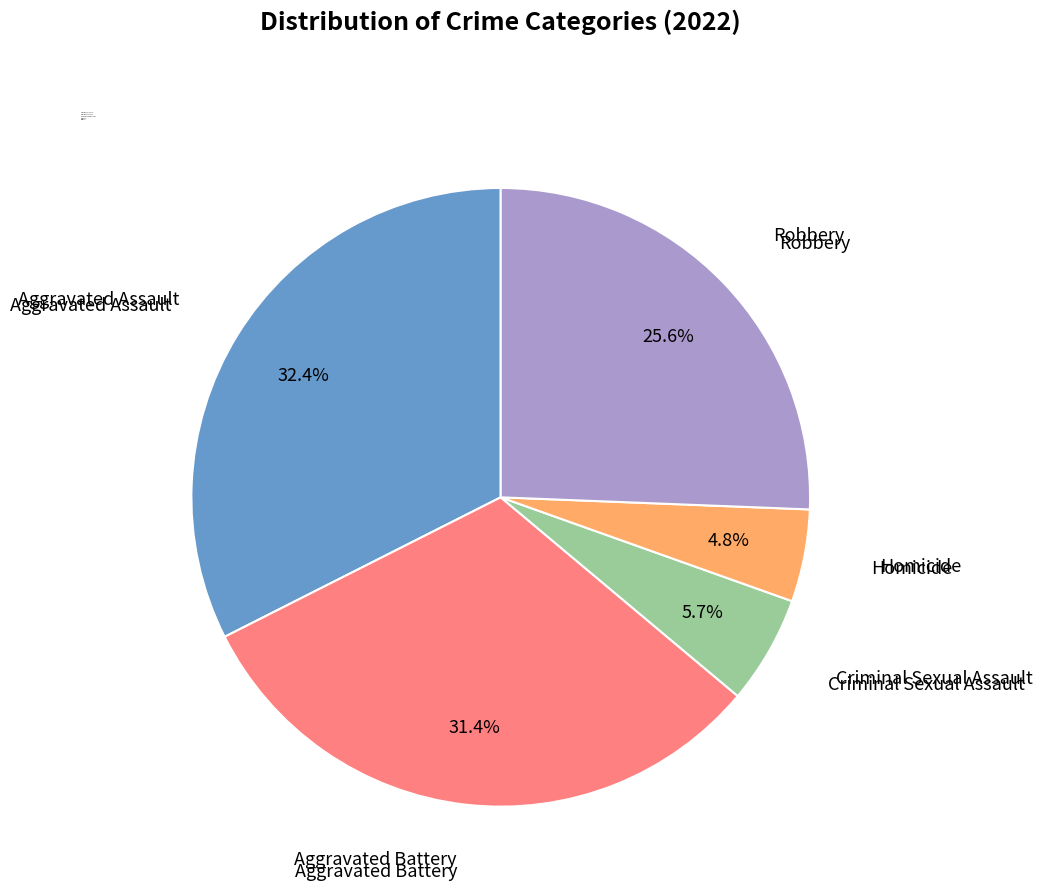

To the nearest percent, what is the difference between the largest and smallest slice percentages?

28%